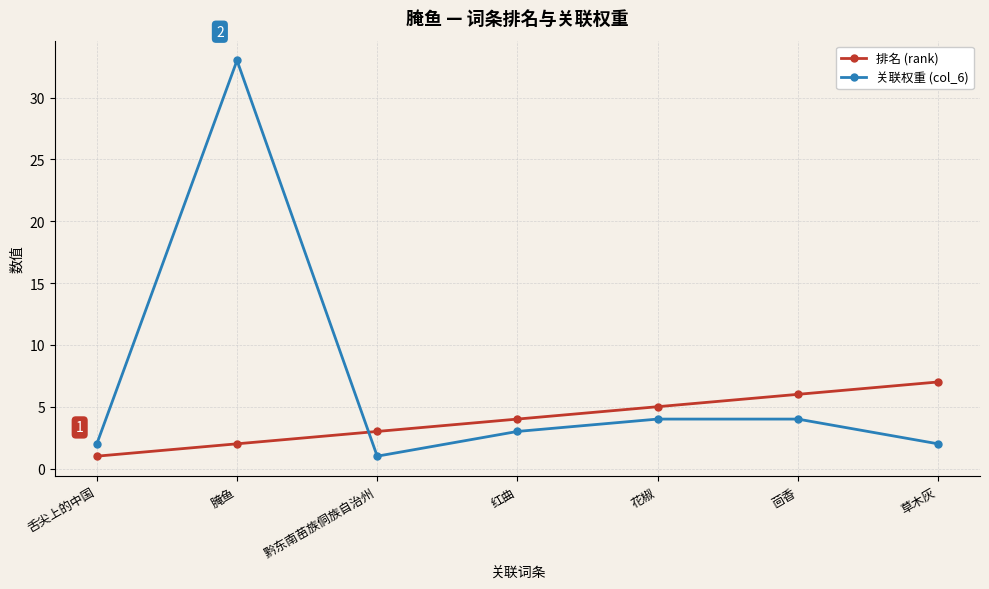

List the series in order of their peak value, lowest first.

排名 (rank), 关联权重 (col_6)